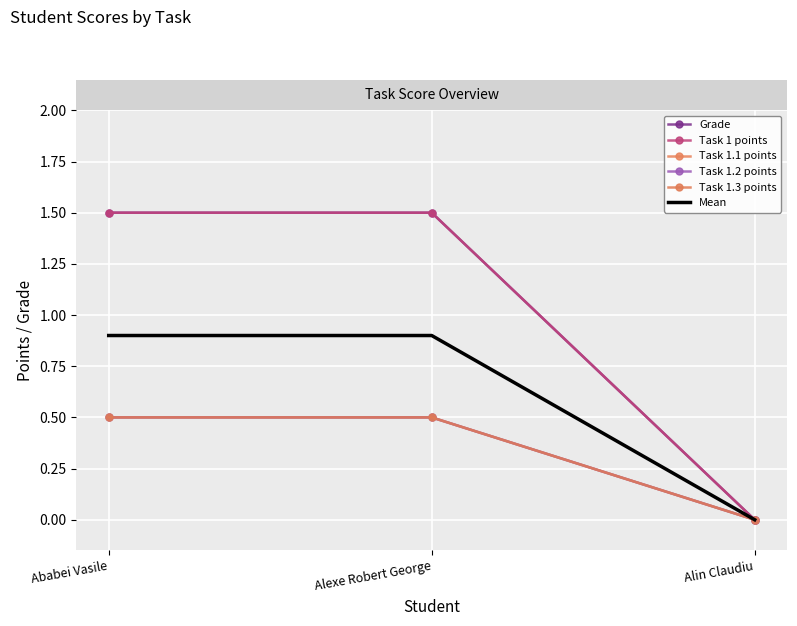

What is the sum of the Mean values at Alexe Robert George and Ababei Vasile?

1.8